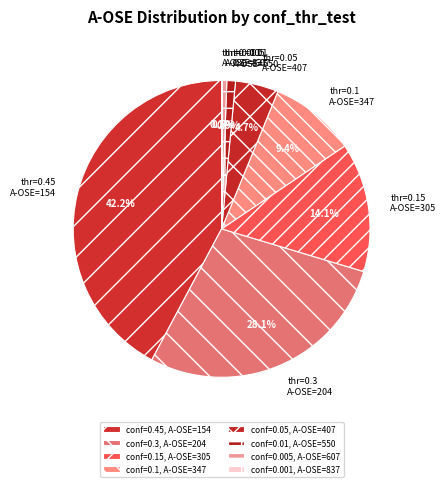

To the nearest percent, what is the difference between the largest and smallest slice percentages?

42%